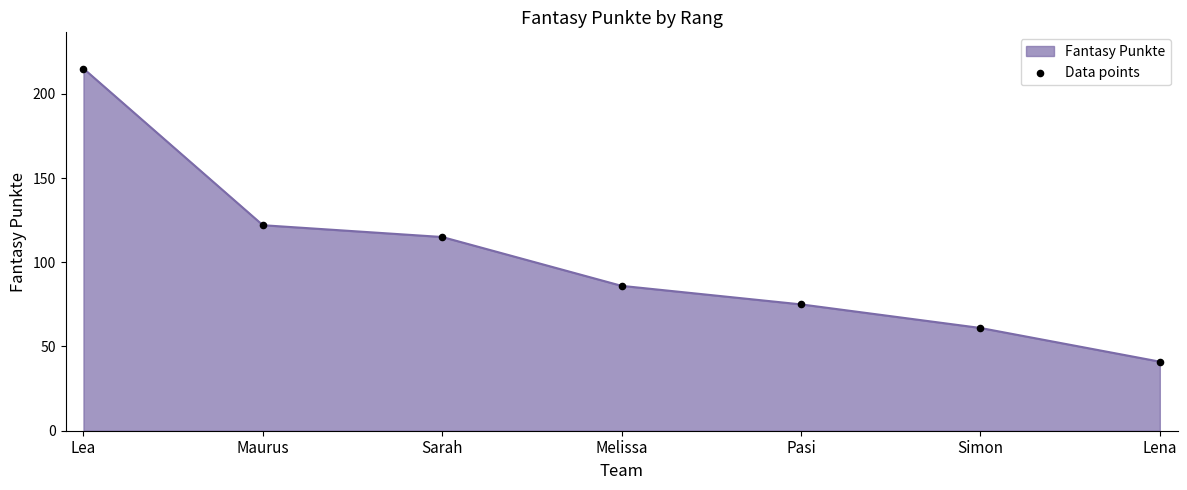

Which has a higher value, Maurus or Lena?

Maurus